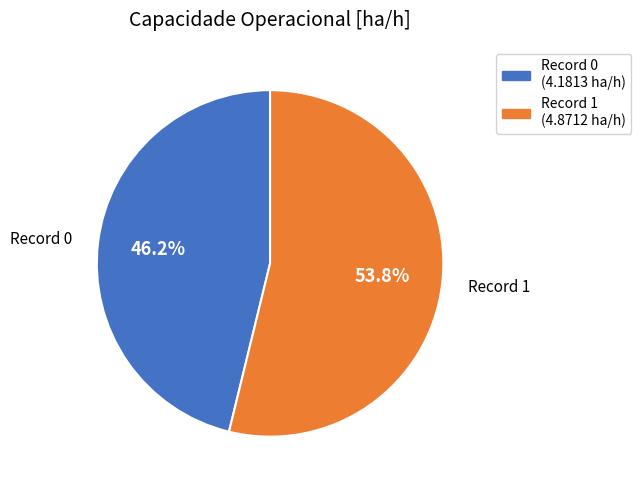

Does any single category account for the majority?

Yes